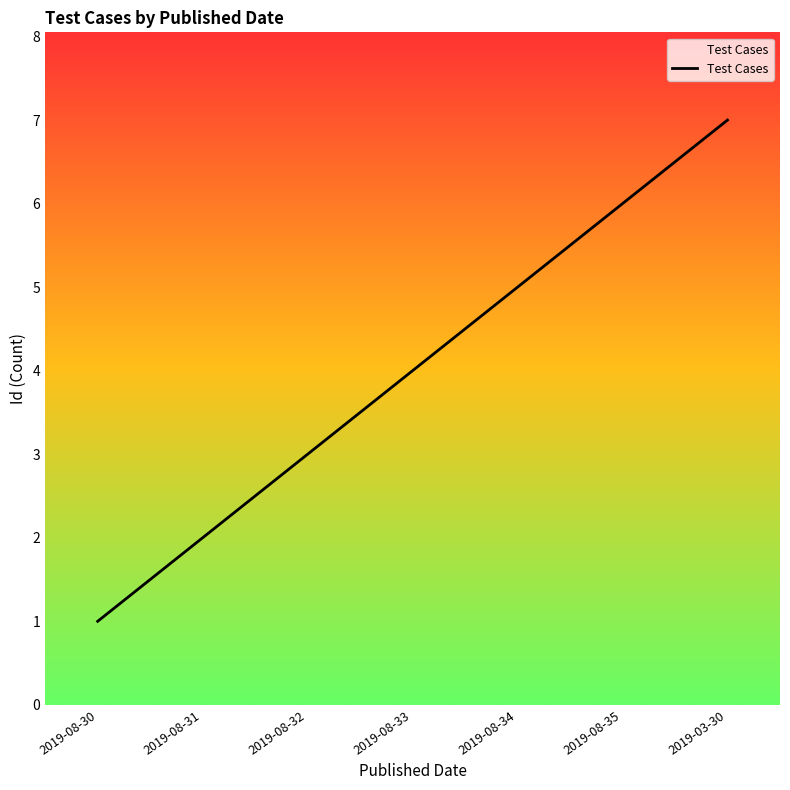

What is the maximum value shown in the chart?

7